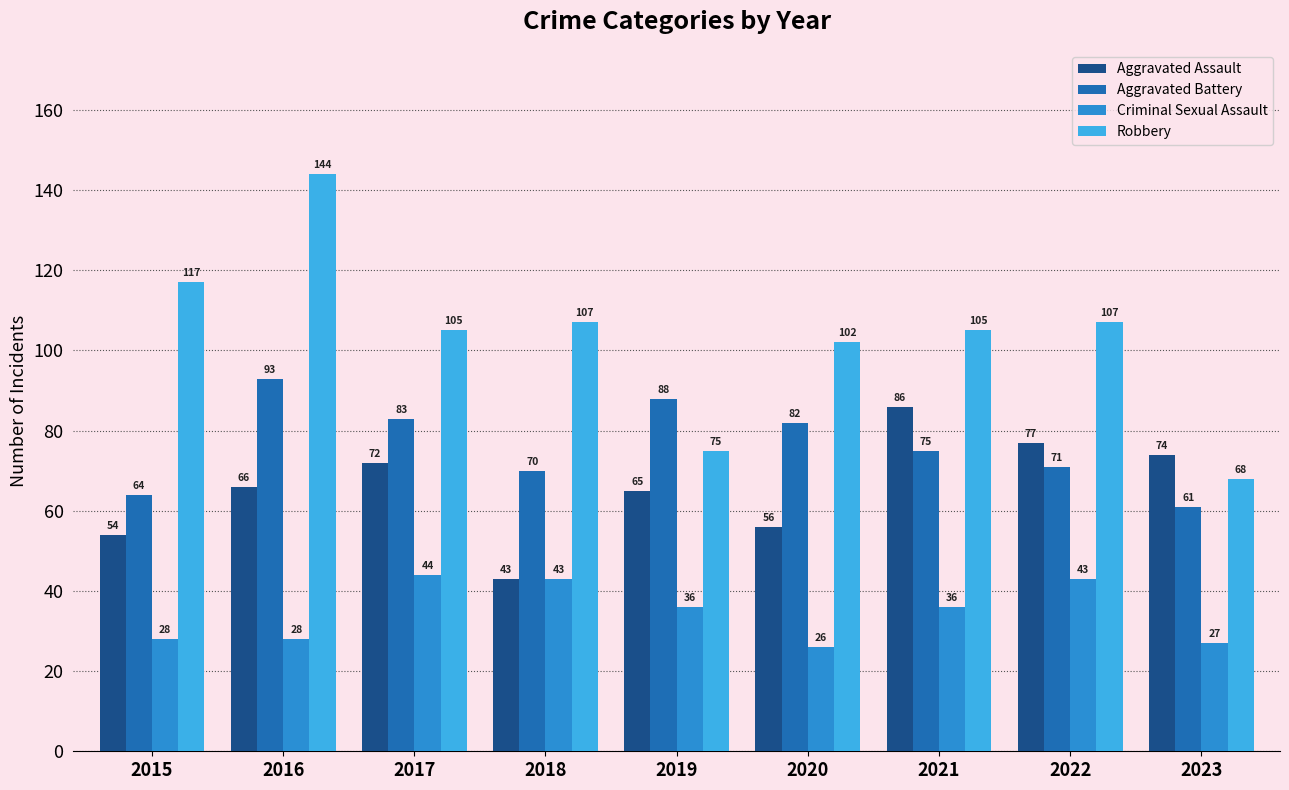

What value does the Aggravated Assault series have at 2018, to the nearest 10?

40